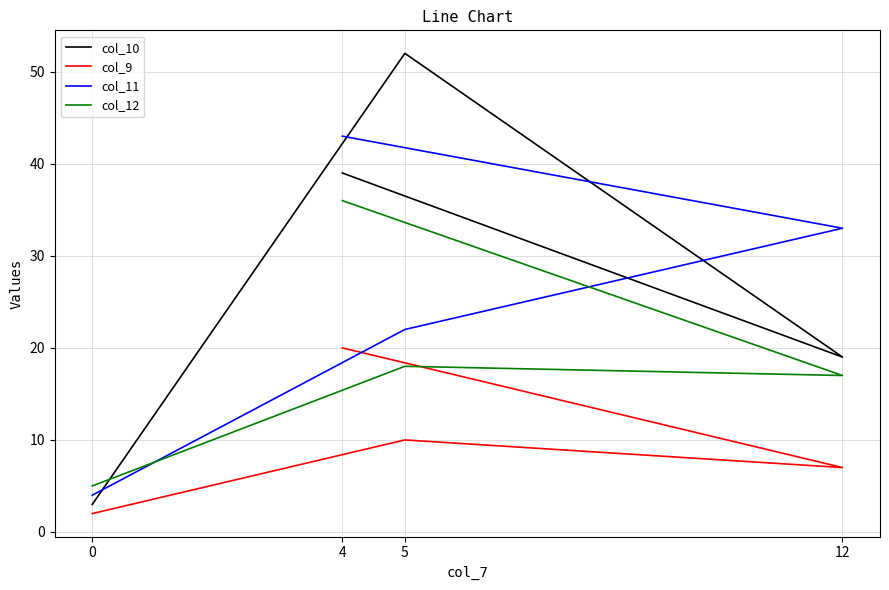

What are all the series names shown in the legend?

col_10, col_9, col_11, col_12